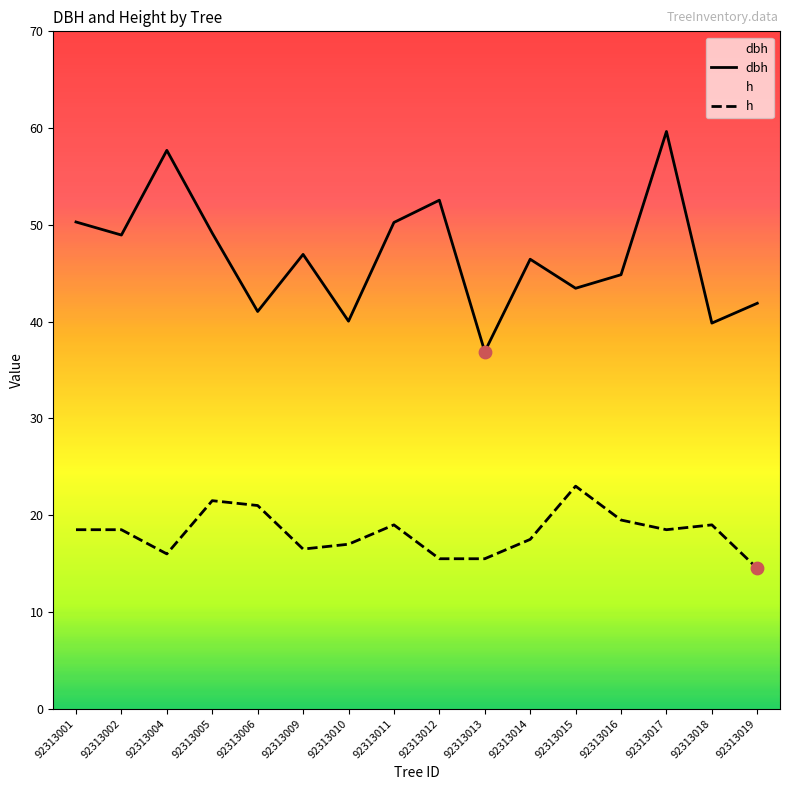

Which series has the largest total across all categories?

dbh